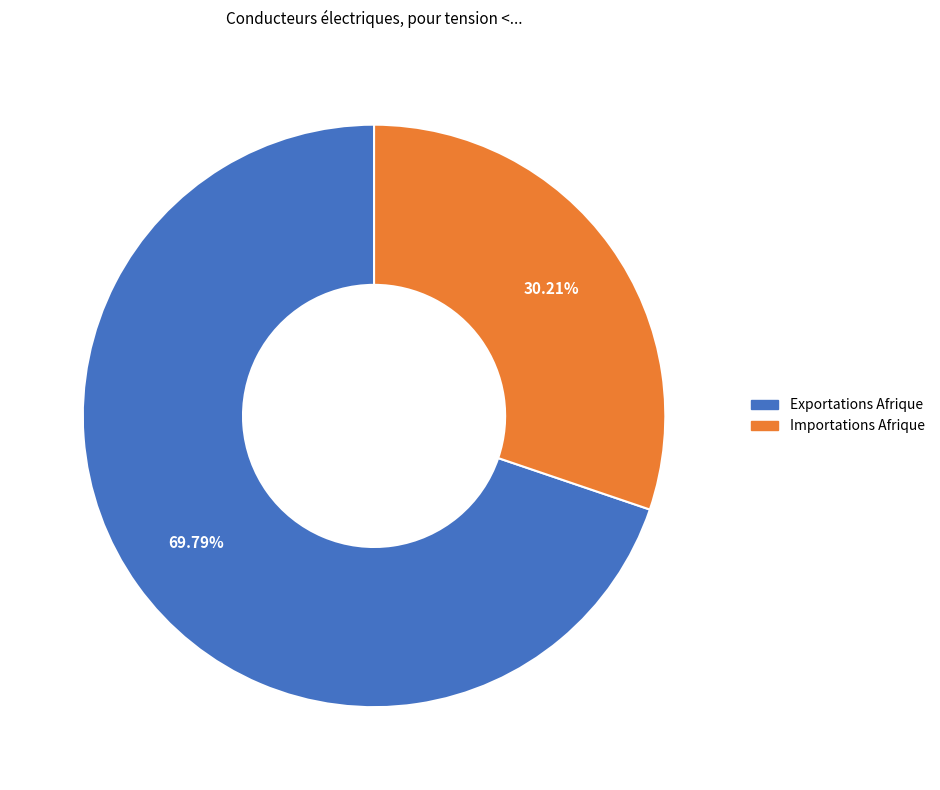

To the nearest percent, what portion does Exportations Afrique represent?

70%